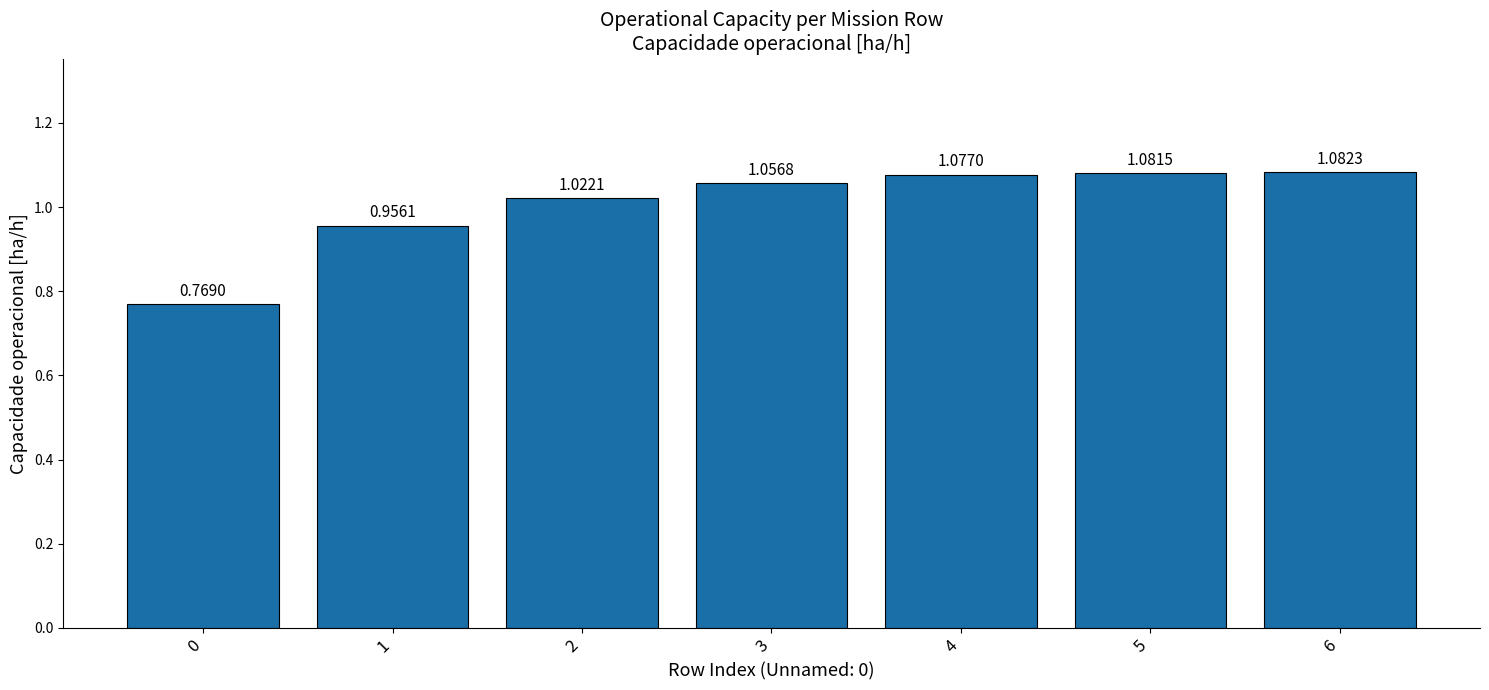

What is the difference between the second highest and second lowest values?

0.1